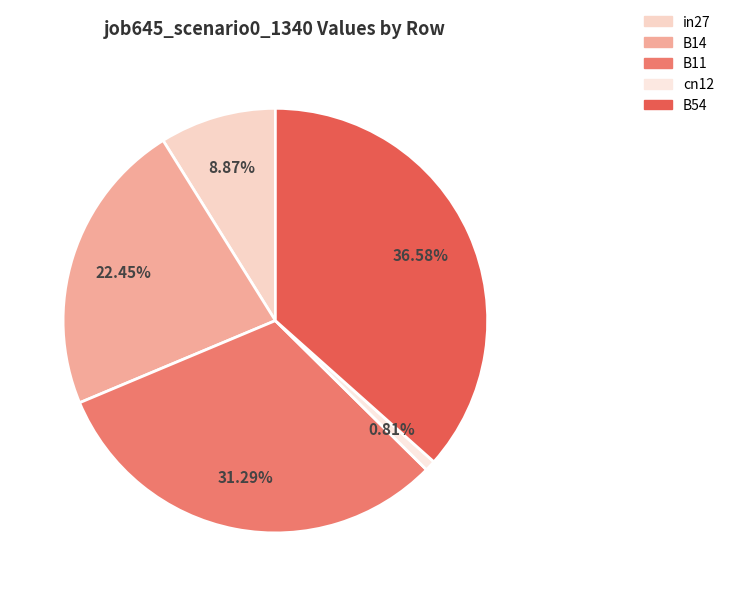

Combined, do cn12 and B11 account for over 50%?

No